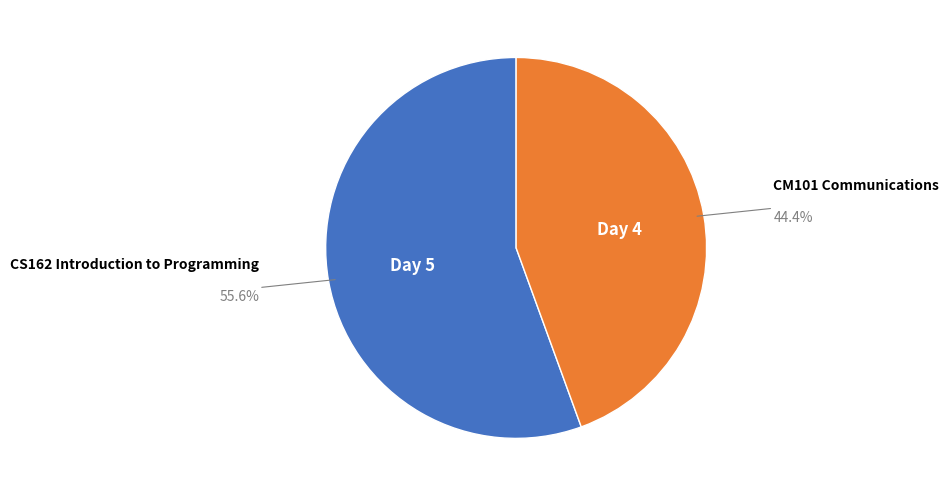

What is the smallest slice in the pie chart?

CM101 Communications